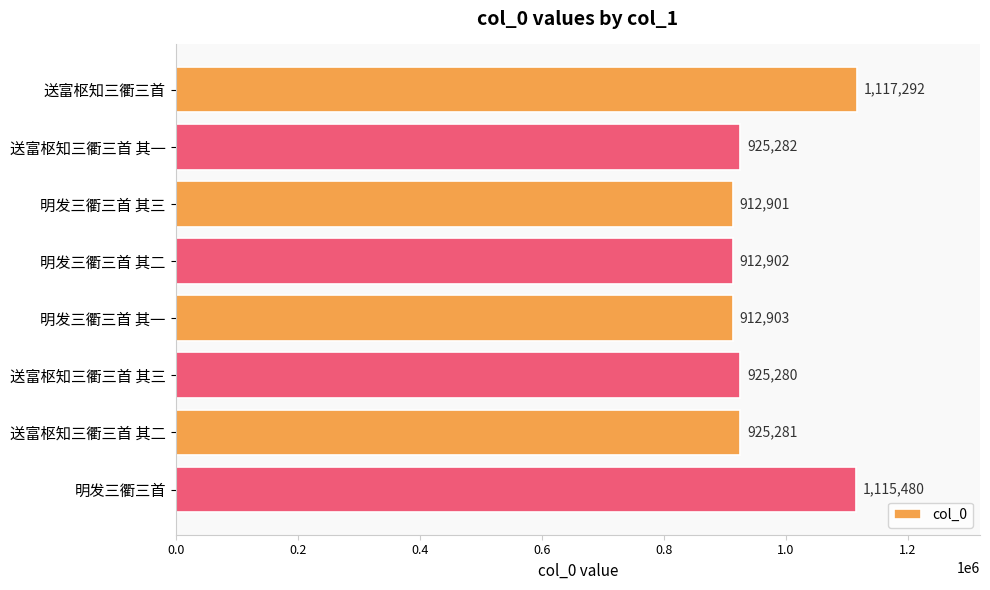

Reading bottom to top, extract all data points from this chart.

1115480	925281	925280	912903	912902	912901	925282	1117292